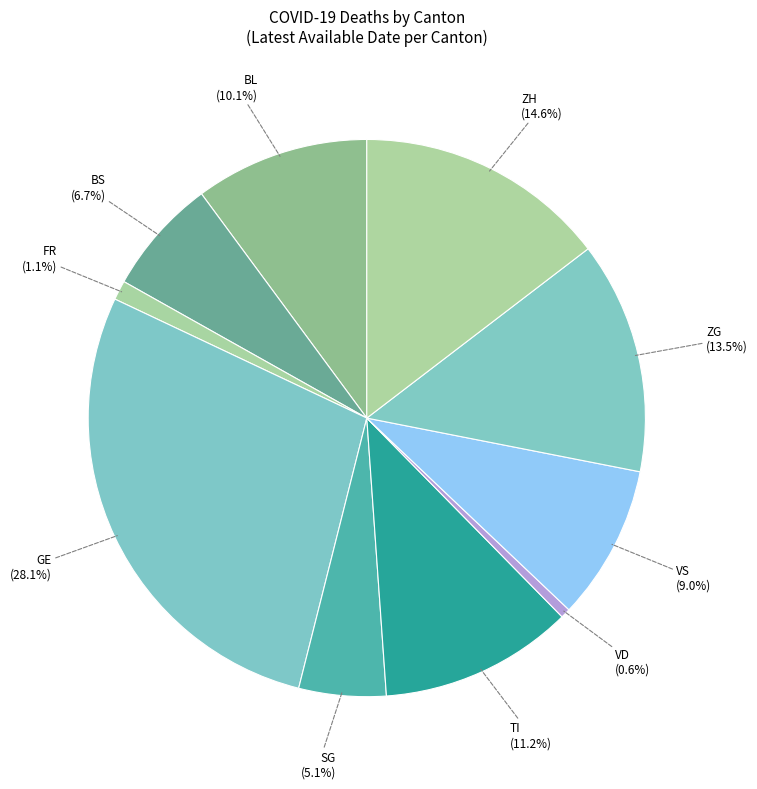

To the nearest percent, what percentage of the pie is SG?

5%